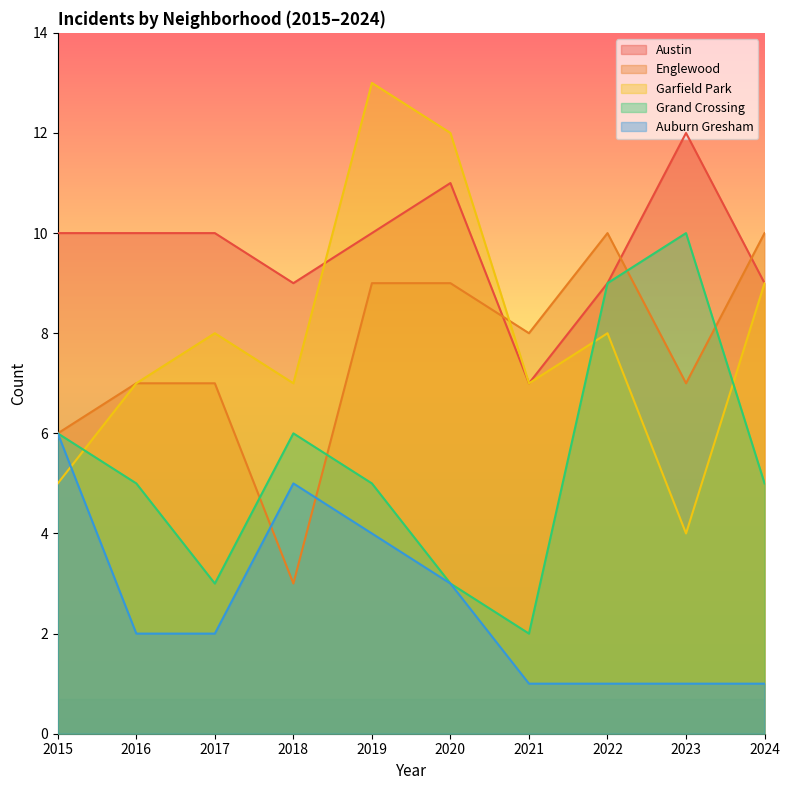

How many intersections are there between Grand Crossing and Englewood?

4